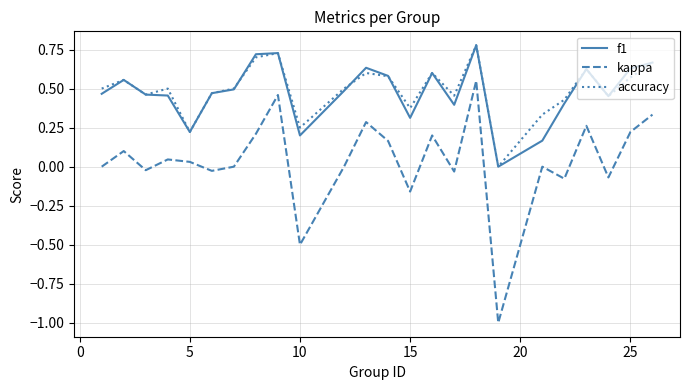

Count the number of categories in the chart.

24